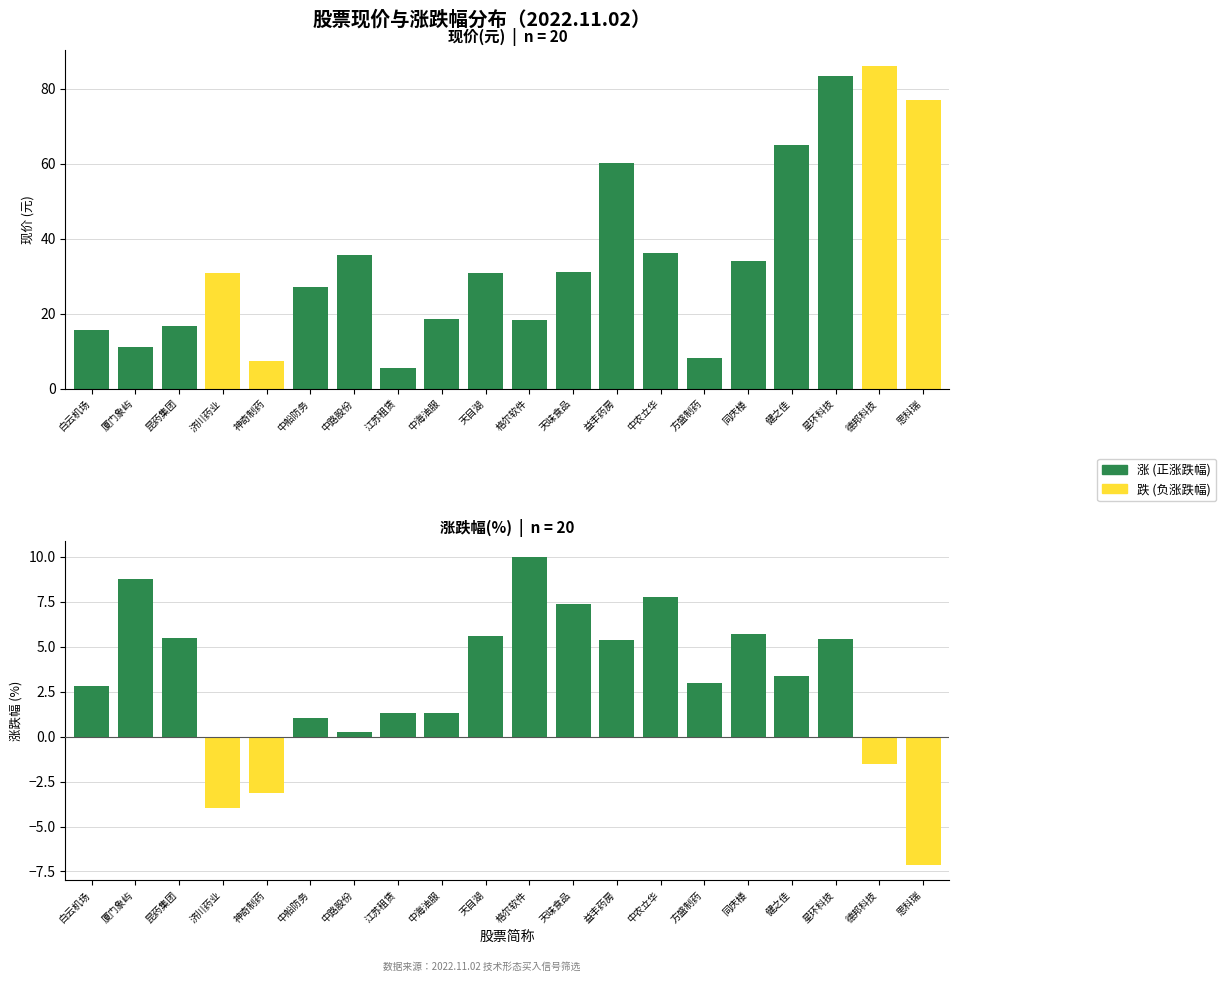

Which series changed the most between 方盛制药 and 星环科技?

现价(元)